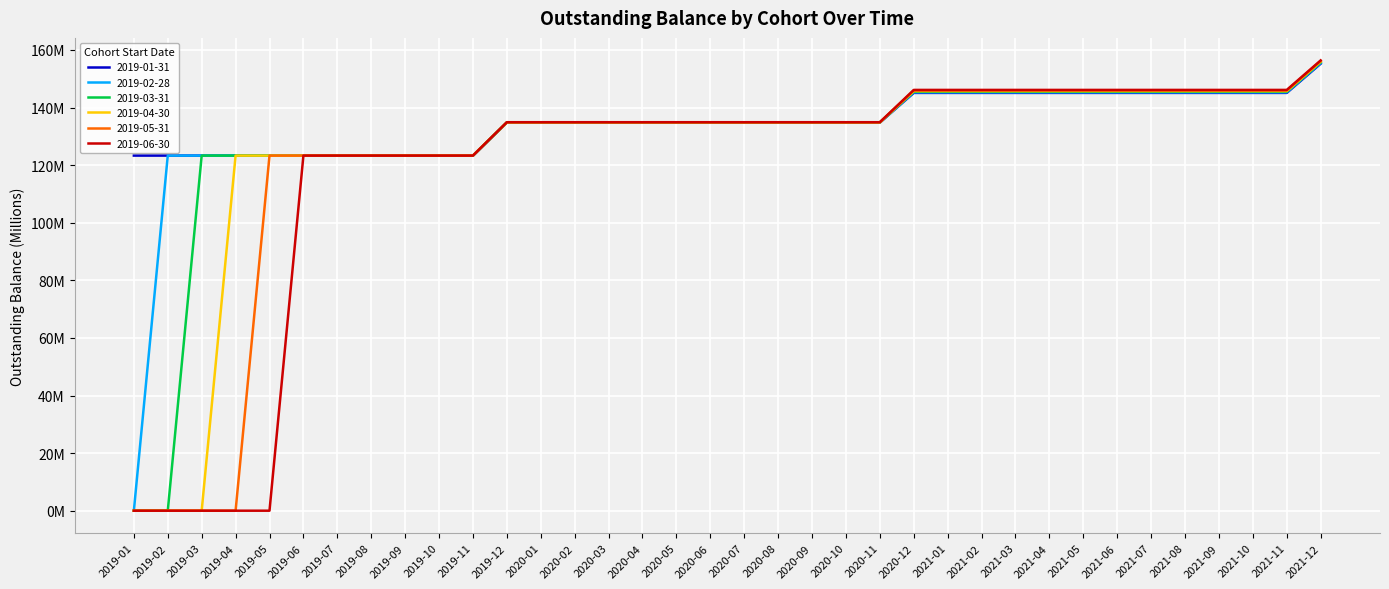

Reading right to left, transcribe all the data shown in this chart.

2019-01-31: 155.2	145.1	145.1	145.1	145.1	145.1	145.1	145.1	145.1	145.1	145.1	145.1	145.1	134.8	134.8	134.8	134.8	134.8	134.8	134.8	134.8	134.8	134.8	134.8	134.8	123.3	123.3	123.3	123.3	123.3	123.3	123.3	123.3	123.3	123.3	123.3
2019-02-28: 155.5	145.3	145.3	145.3	145.3	145.3	145.3	145.3	145.3	145.3	145.3	145.3	145.3	134.8	134.8	134.8	134.8	134.8	134.8	134.8	134.8	134.8	134.8	134.8	134.8	123.3	123.3	123.3	123.3	123.3	123.3	123.3	123.3	123.3	123.3	0.0
2019-03-31: 155.7	145.5	145.5	145.5	145.5	145.5	145.5	145.5	145.5	145.5	145.5	145.5	145.5	134.8	134.8	134.8	134.8	134.8	134.8	134.8	134.8	134.8	134.8	134.8	134.8	123.3	123.3	123.3	123.3	123.3	123.3	123.3	123.3	123.3	0.0	0.0
2019-04-30: 155.9	145.7	145.7	145.7	145.7	145.7	145.7	145.7	145.7	145.7	145.7	145.7	145.7	134.9	134.9	134.9	134.9	134.9	134.9	134.9	134.9	134.9	134.9	134.9	134.9	123.3	123.3	123.3	123.3	123.3	123.3	123.3	123.3	0.0	0.0	0.0
2019-05-31: 156.1	145.9	145.9	145.9	145.9	145.9	145.9	145.9	145.9	145.9	145.9	145.9	145.9	134.9	134.9	134.9	134.9	134.9	134.9	134.9	134.9	134.9	134.9	134.9	134.9	123.3	123.3	123.3	123.3	123.3	123.3	123.3	0.0	0.0	0.0	0.0
2019-06-30: 156.4	146.1	146.1	146.1	146.1	146.1	146.1	146.1	146.1	146.1	146.1	146.1	146.1	134.9	134.9	134.9	134.9	134.9	134.9	134.9	134.9	134.9	134.9	134.9	134.9	123.3	123.3	123.3	123.3	123.3	123.3	0.0	0.0	0.0	0.0	0.0